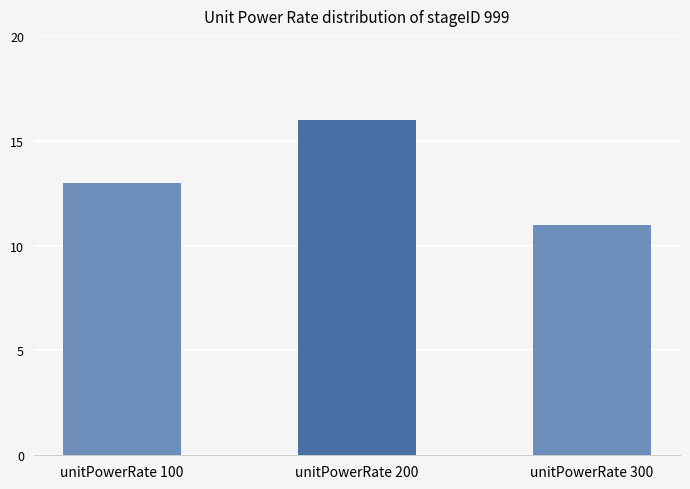

Count the values in the range 11 to 16.

3